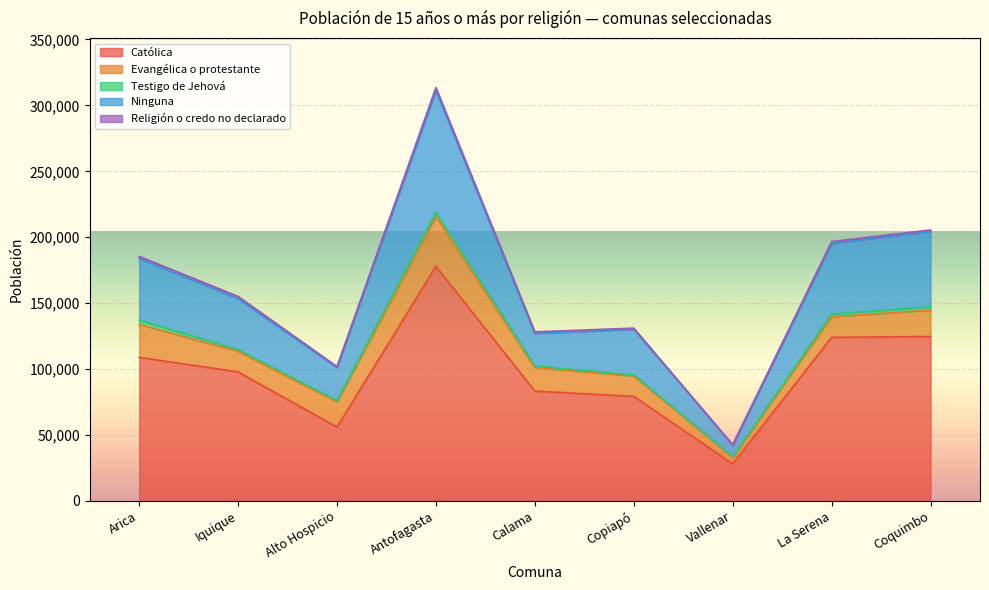

Which category has the lowest value in the Católica series?

Vallenar